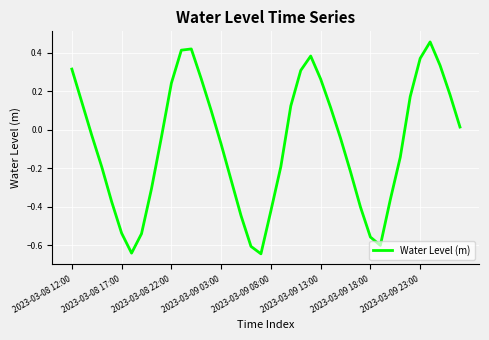

At which category does the data reach its first local peak?

12